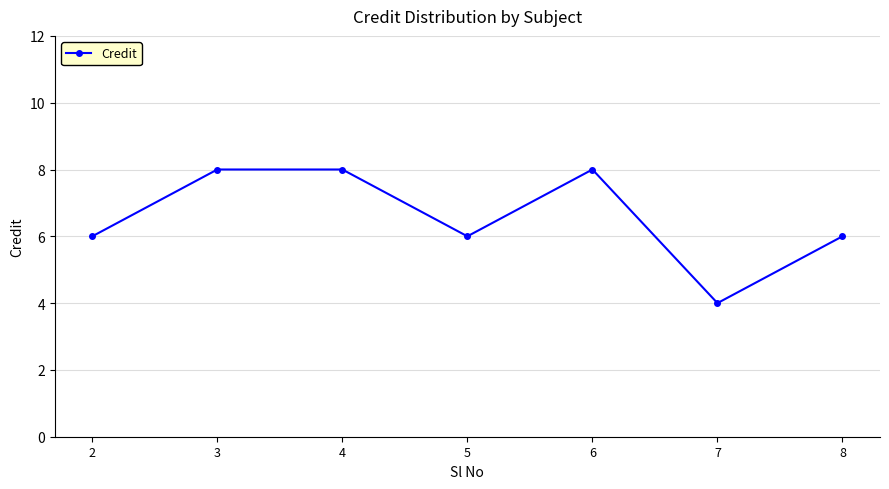

What is the minimum value shown in the chart?

4